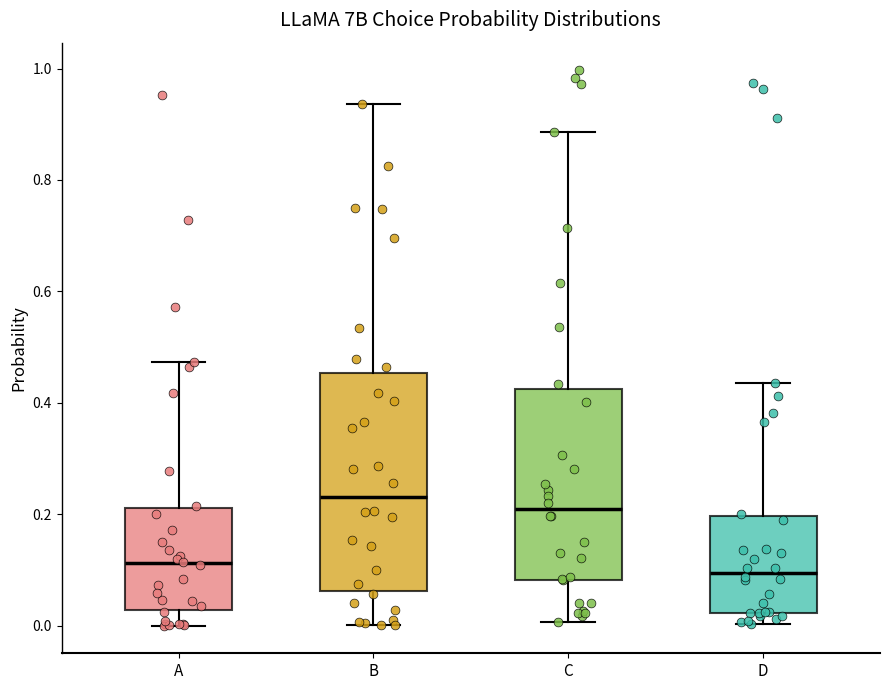

Where does the median line of the box for B sit on the y-axis? The values are not printed on the chart, so give them approximately, as read against the axis.

0.24